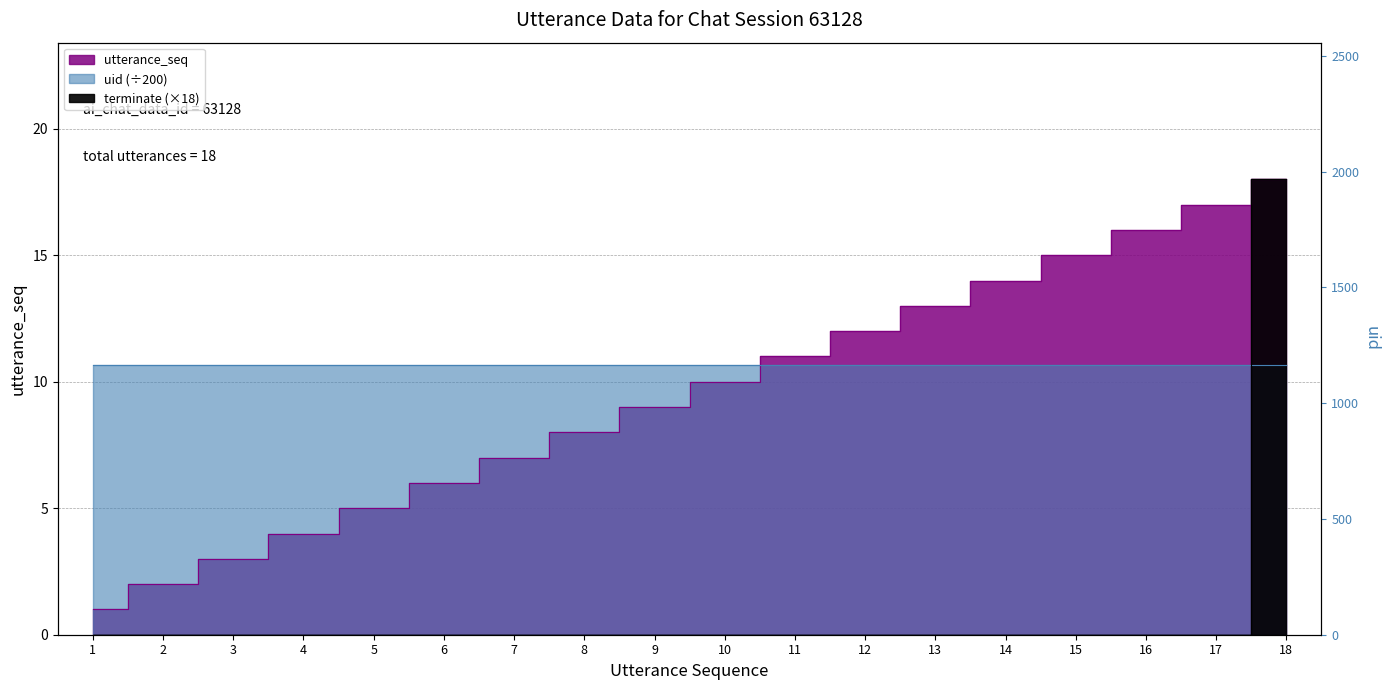

What is the maximum value shown in the chart?

18